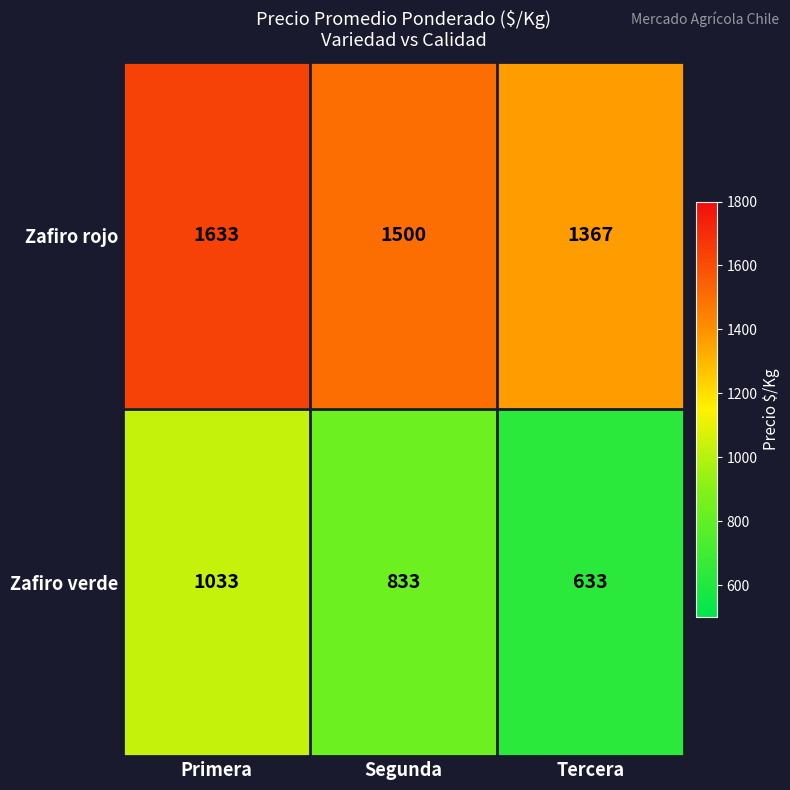

At which category is the sum across all series the highest?

Primera